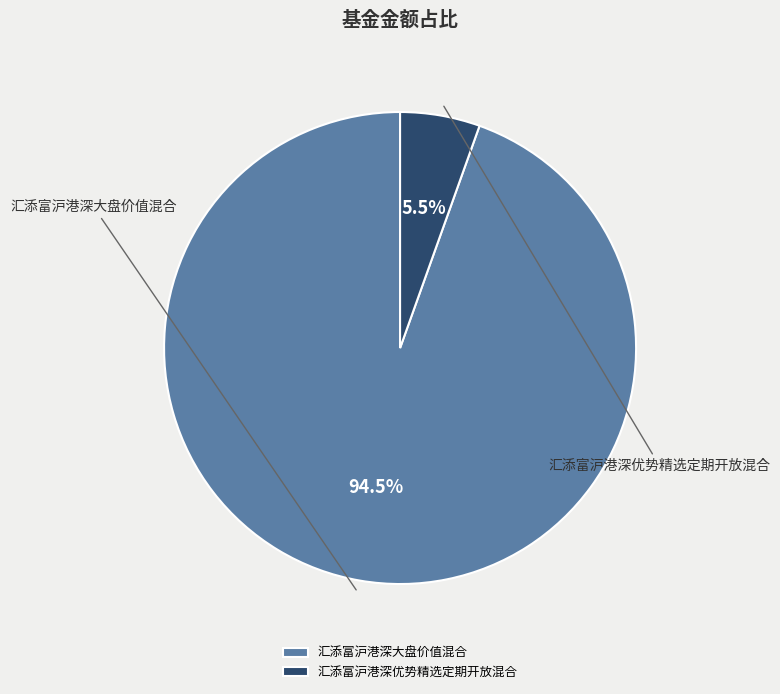

What is the majority slice?

汇添富沪港深大盘价值混合